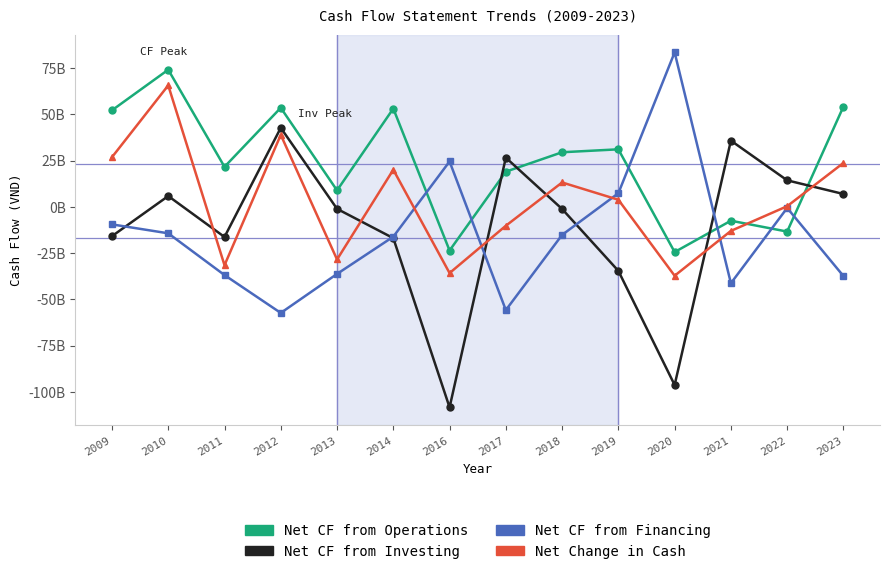

List the labels in order of Net CF from Operations value, smallest first.

2020, 2016, 2022, 2021, 2013, 2017, 2011, 2018, 2019, 2009, 2014, 2012, 2023, 2010